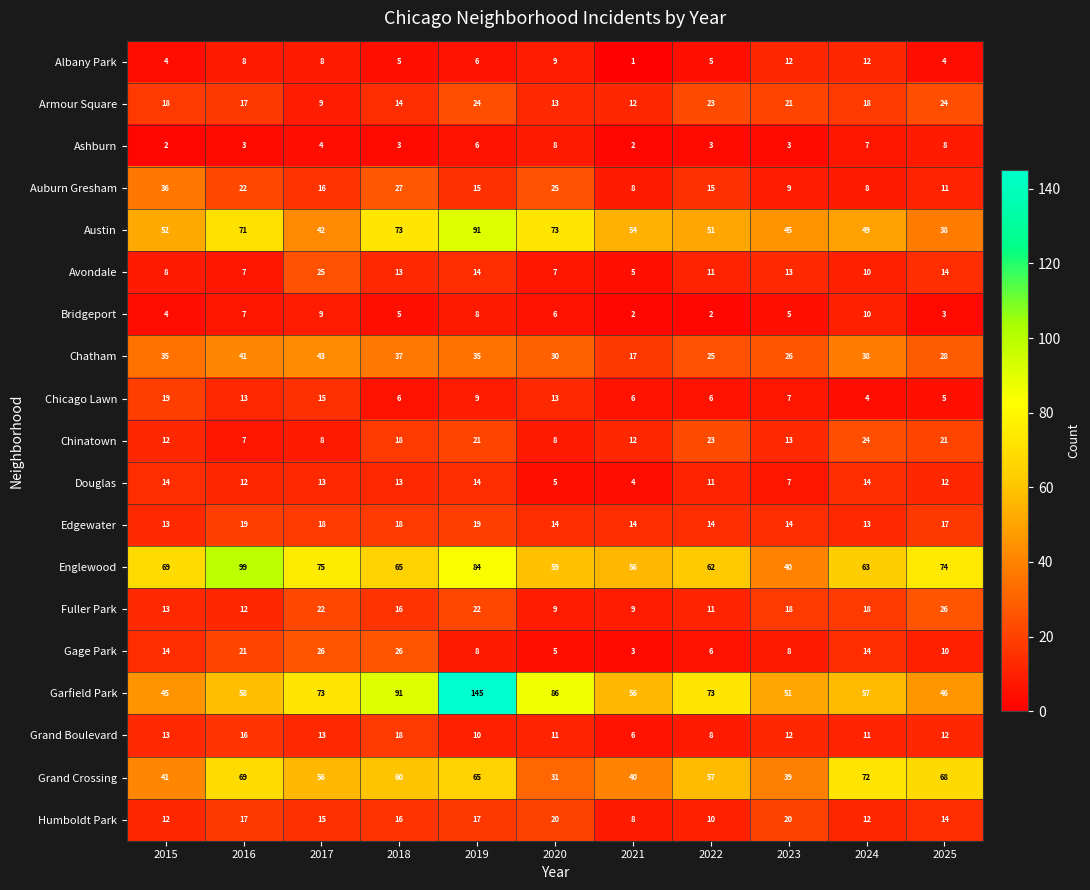

How many data points in Englewood are less than 65?

5